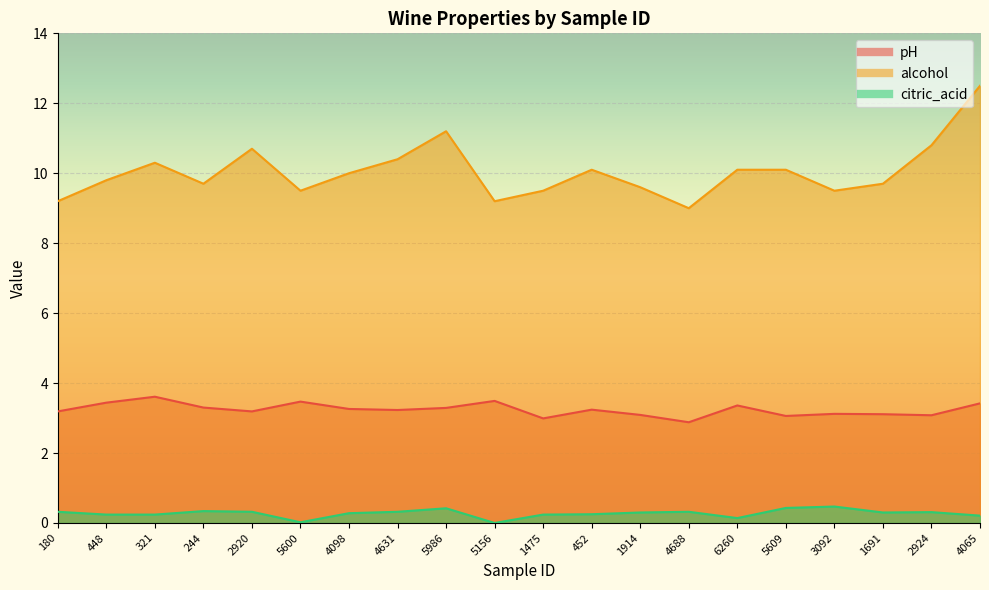

What is the total value across all series at 1914?

13.0